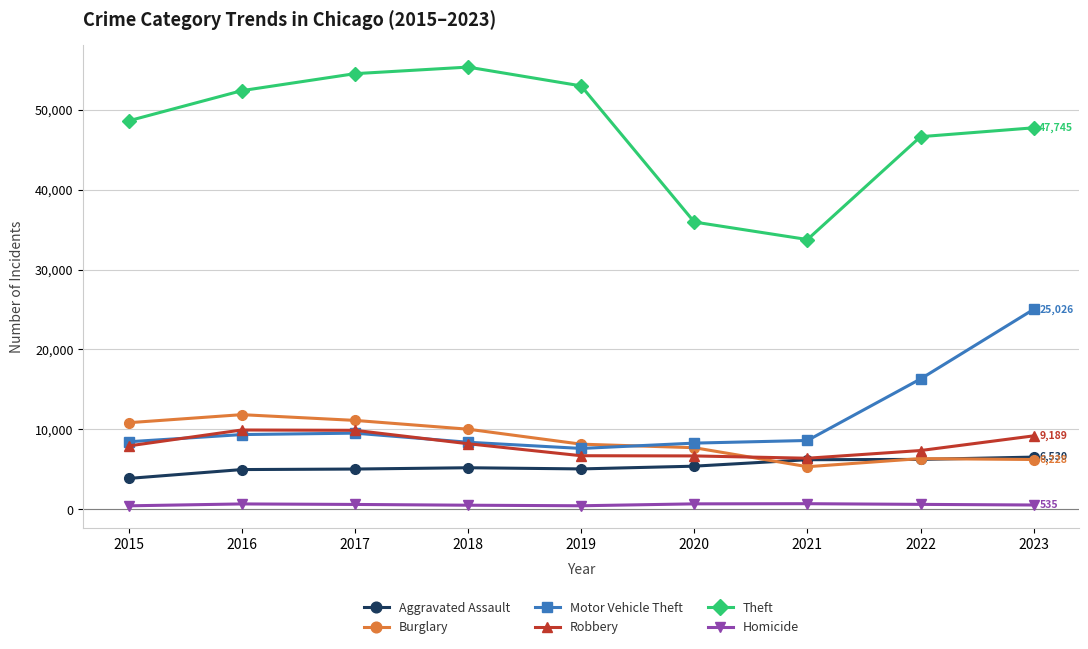

Is this an area chart (filled region under the line)?

No